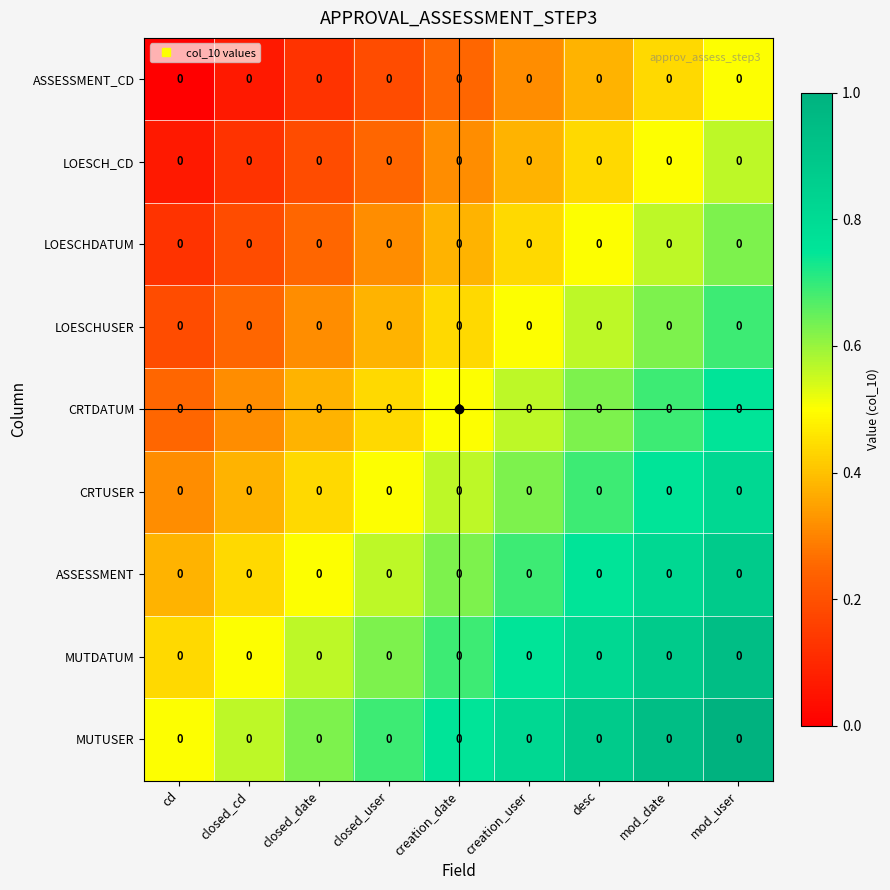

Which series has the largest total across all categories?

MUTUSER